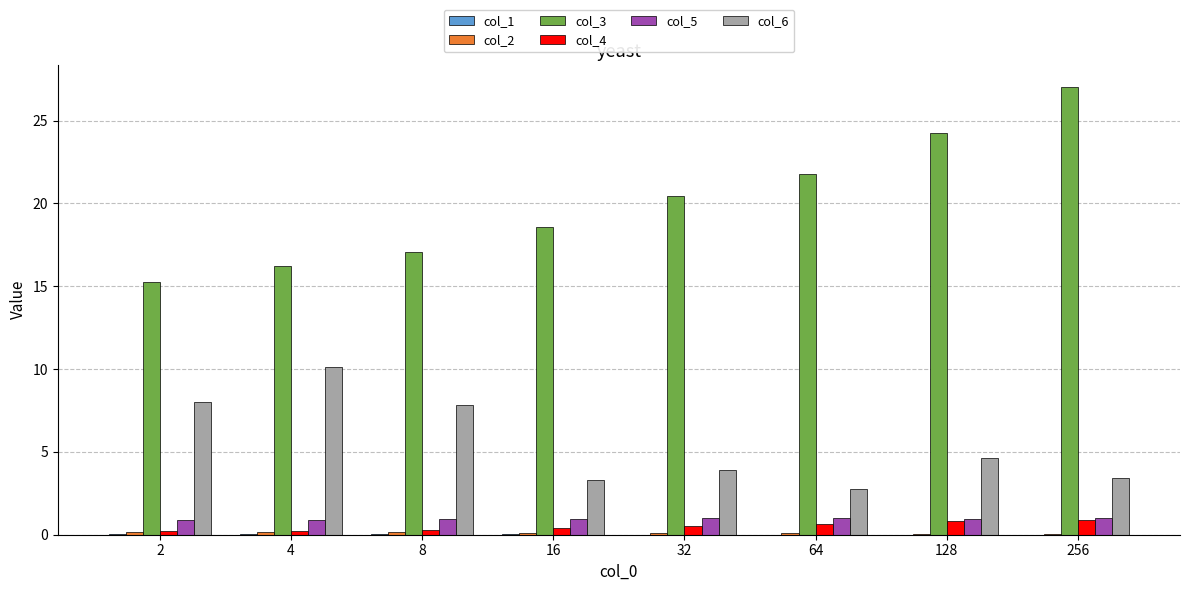

Is the value of col_4 at 128 greater than the value of col_6 at 128?

No